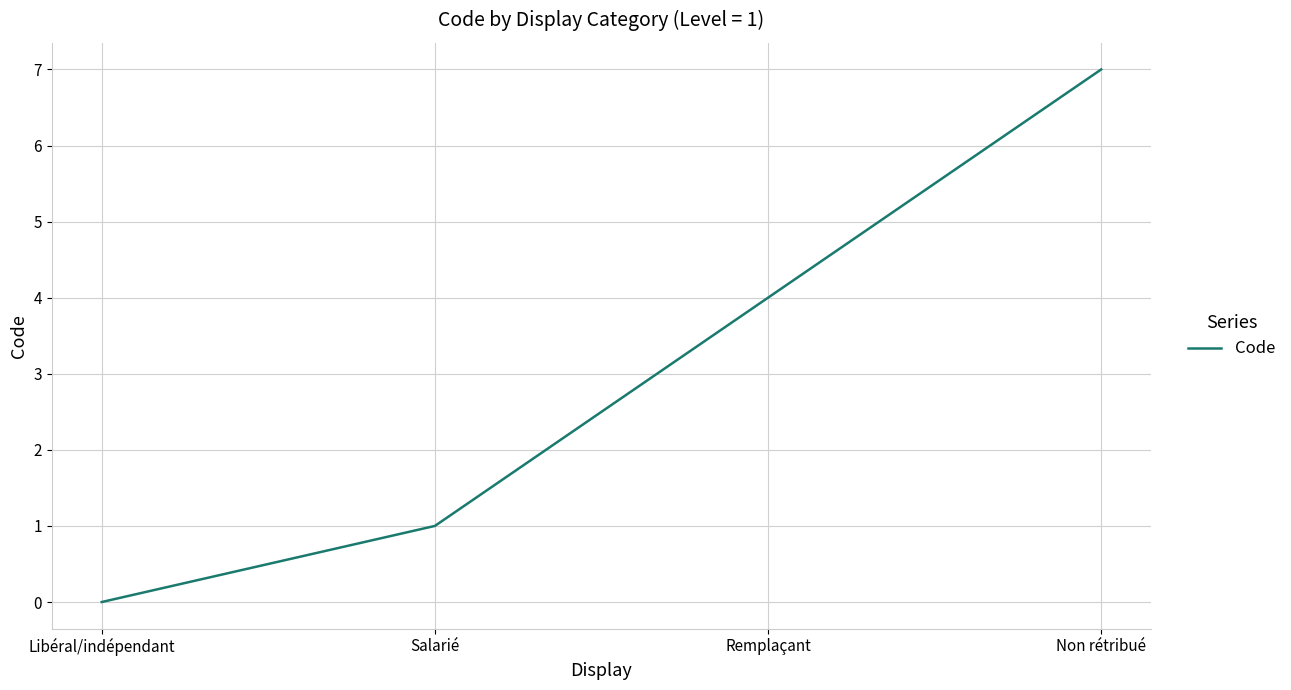

Reading left to right, list all the values displayed in this chart.

0	1	4	7